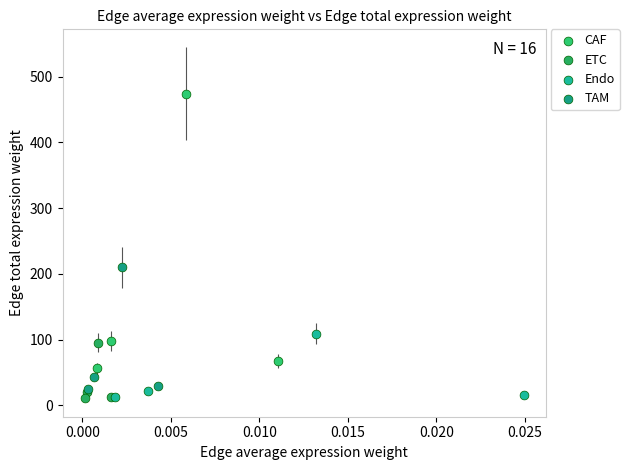

Which series has the largest Y range (max minus min)?

CAF